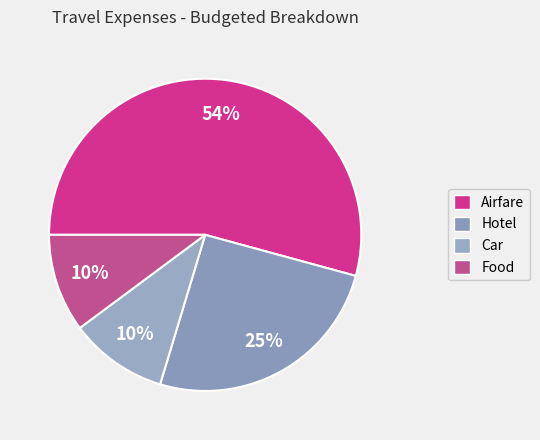

How many segments does this pie chart have?

4